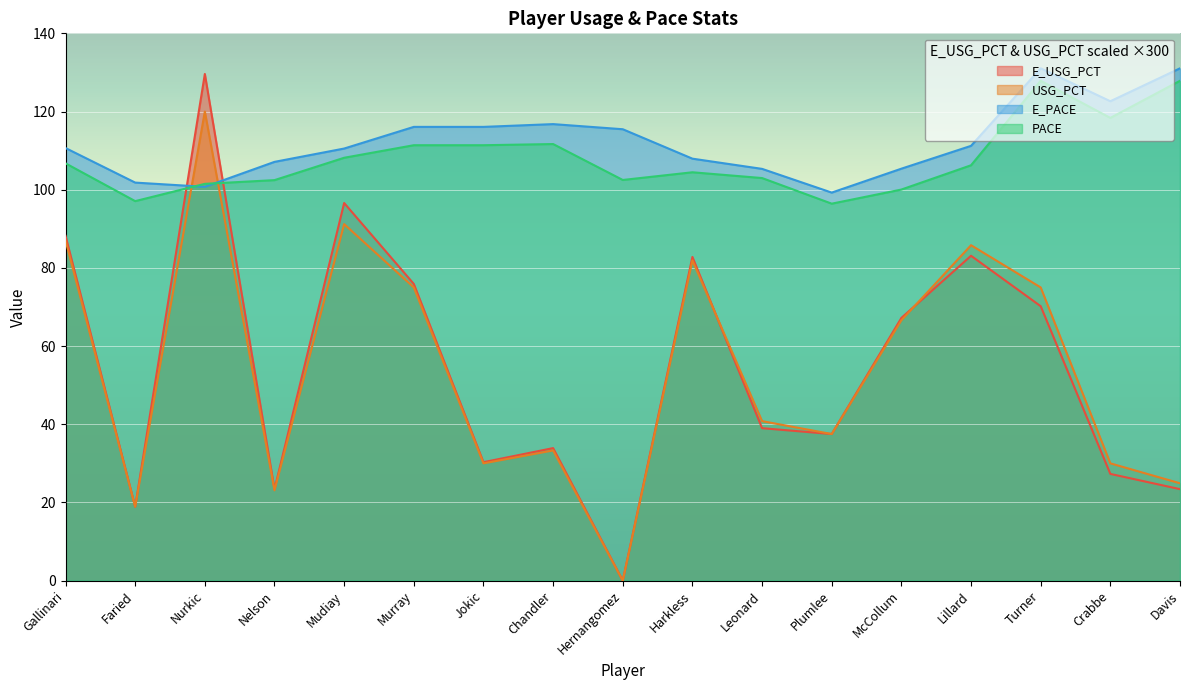

At which category does the chart reach its minimum across all series?

Hernangomez